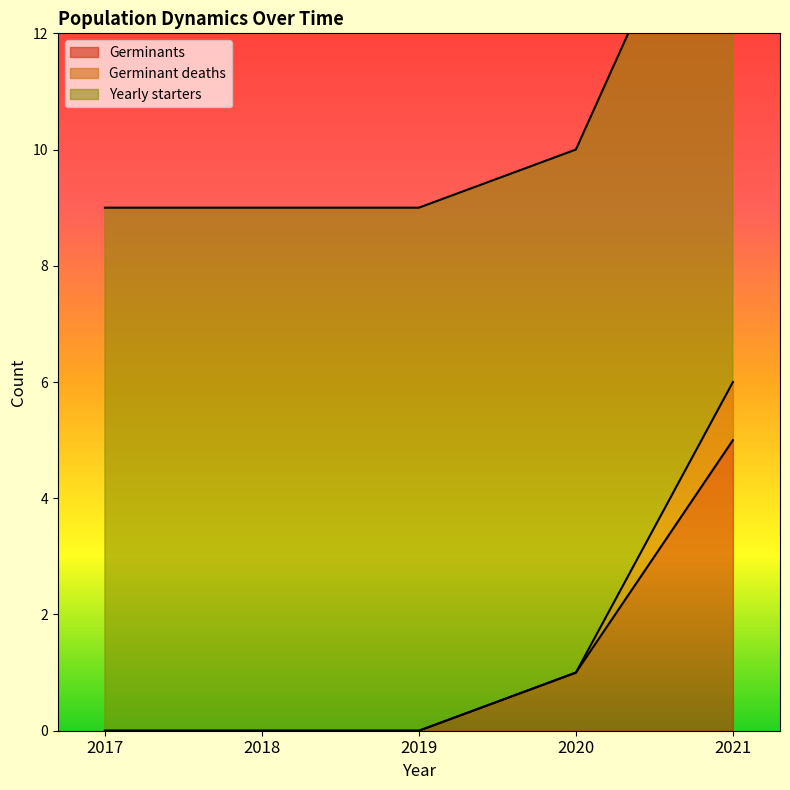

The value of Germinants at 2017 is 2. True or false?

False